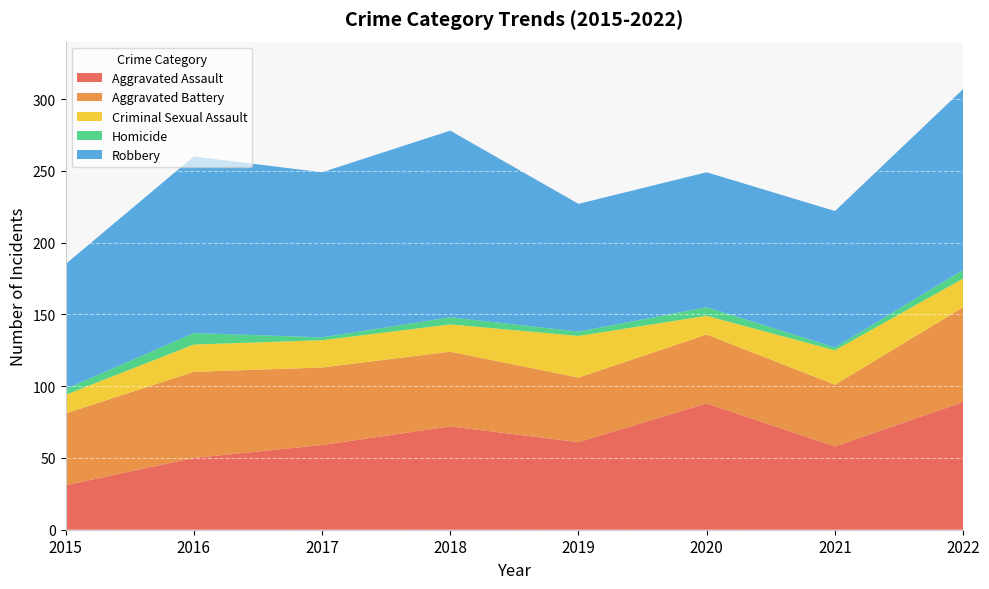

Reading left to right, transcribe all the data shown in this chart.

Aggravated Assault: 2015=31	2016=50	2017=59	2018=72	2019=61	2020=88	2021=58	2022=89
Aggravated Battery: 2015=50	2016=60	2017=54	2018=52	2019=45	2020=48	2021=43	2022=66
Criminal Sexual Assault: 2015=13	2016=19	2017=19	2018=19	2019=29	2020=13	2021=24	2022=20
Homicide: 2015=4	2016=8	2017=2	2018=5	2019=3	2020=6	2021=2	2022=6
Robbery: 2015=87	2016=123	2017=115	2018=130	2019=89	2020=94	2021=95	2022=126